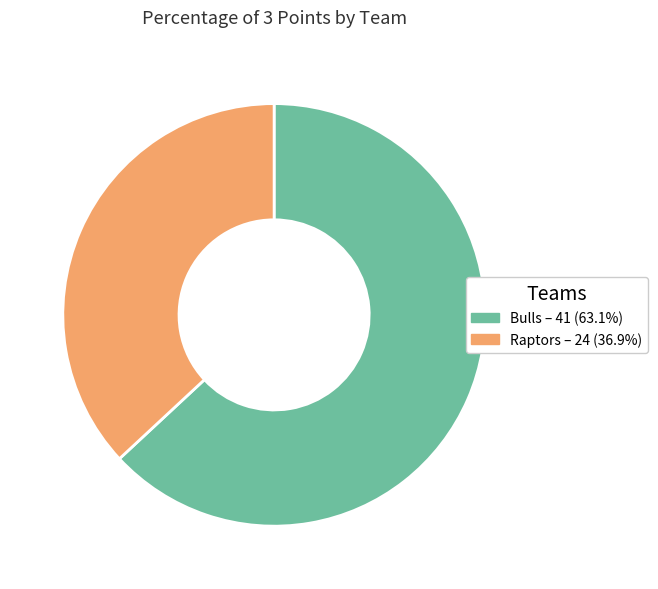

Which has a higher value, Raptors or Bulls?

Bulls